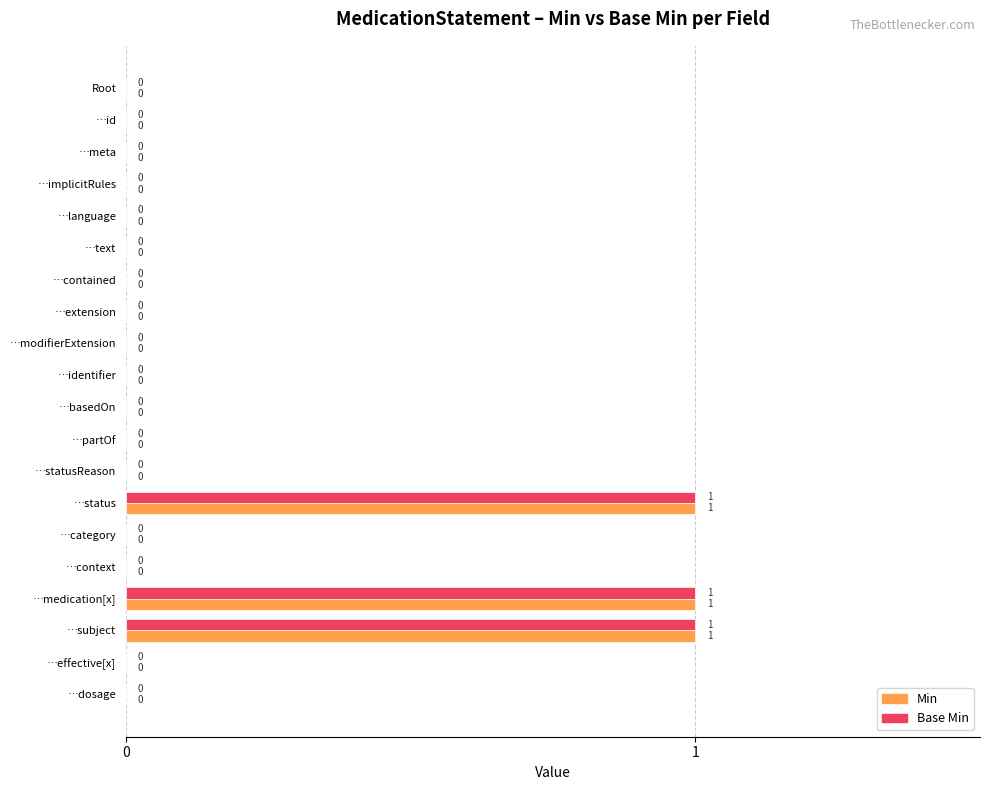

What is the sum of all Min values?

3